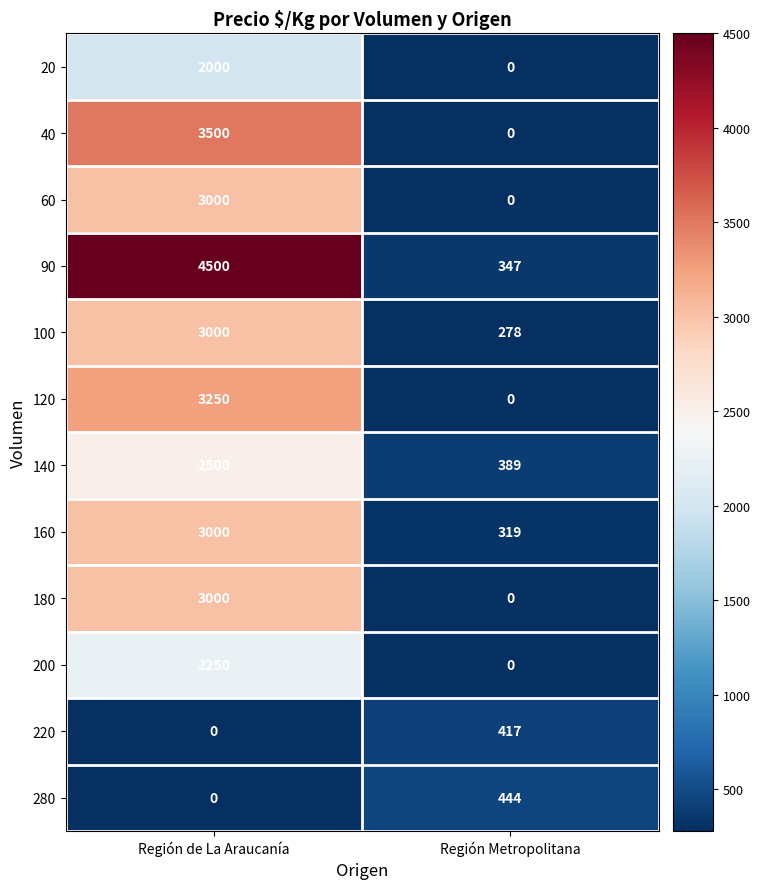

What is the maximum value shown in the chart?

4500